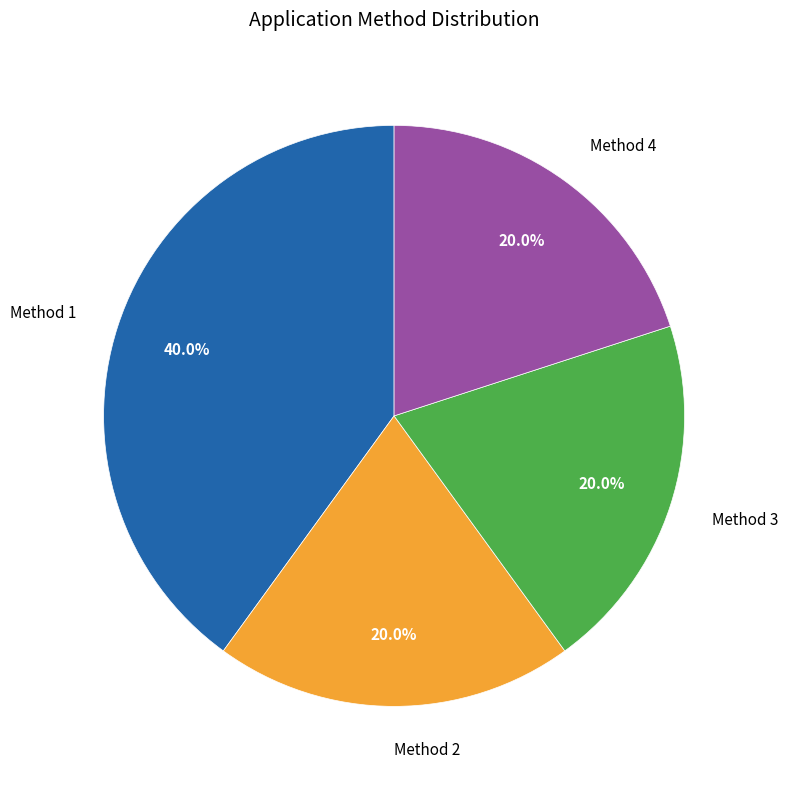

What is the ratio of the value at Method 3 to the value at Method 1?

0.5